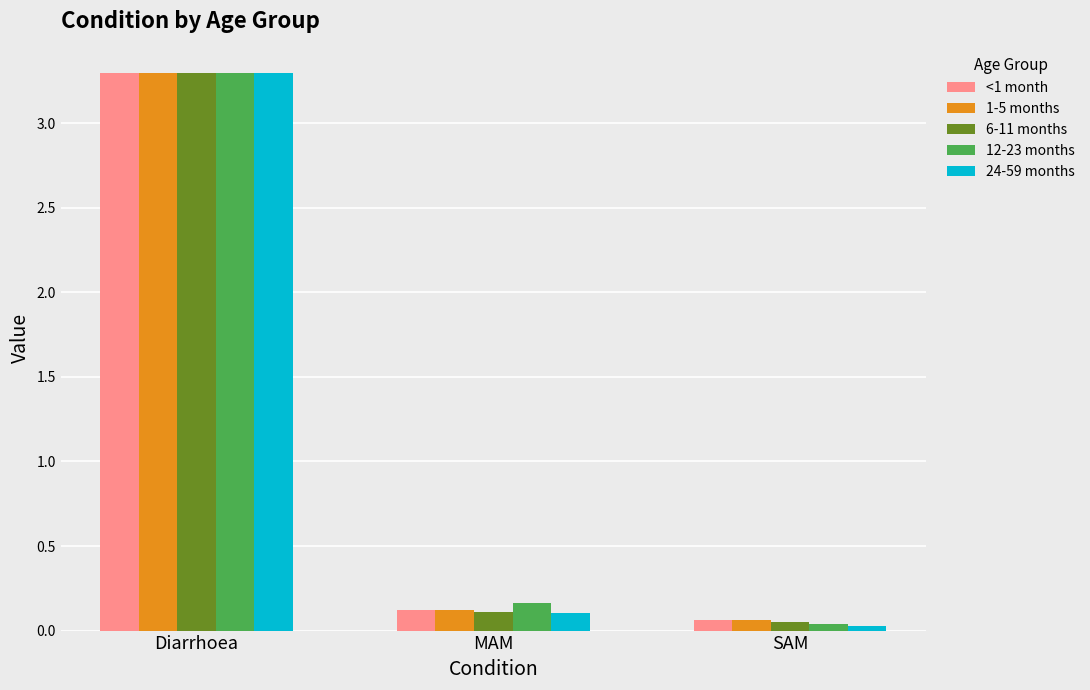

List the labels in order of 24-59 months value, largest first.

Diarrhoea, MAM, SAM